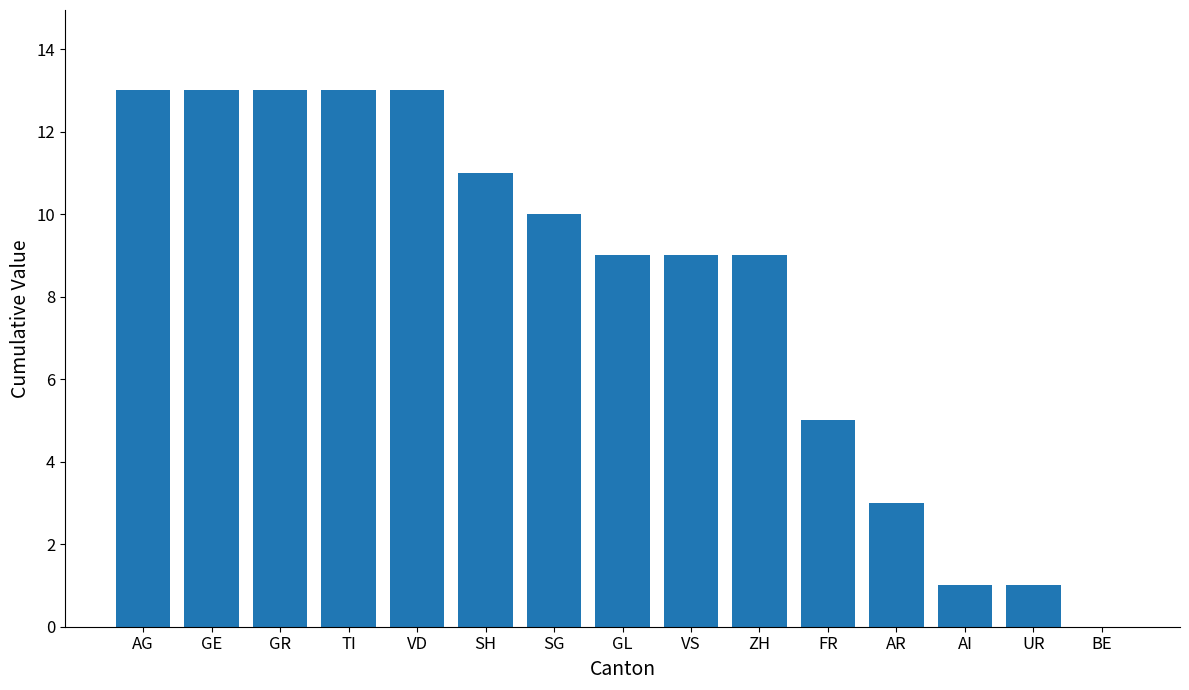

What is the sum of the values at FR and SG?

15